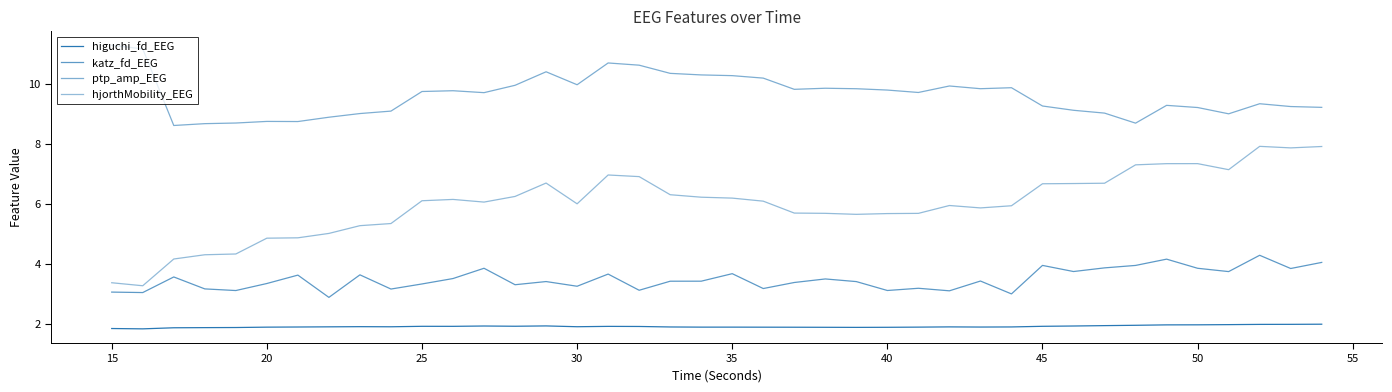

True or false: hjorthMobility_EEG has more than 2 points higher than both neighbors.

True